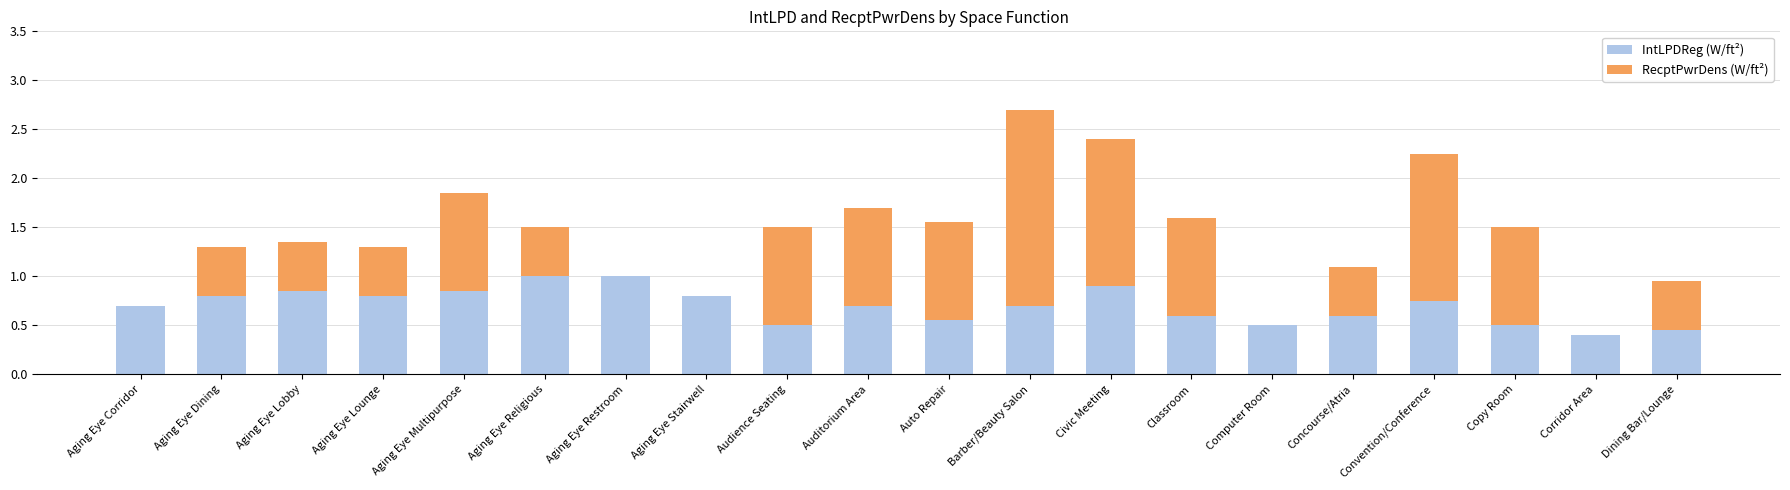

Is it true that IntLPDReg (W/ft²) equals 0.4 at Corridor Area?

True